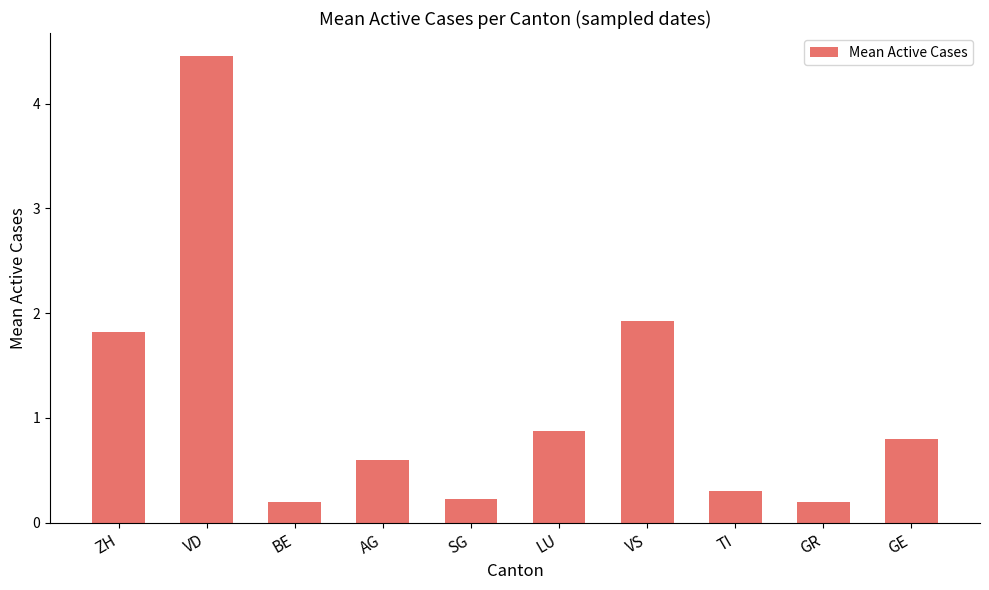

What is the difference between the second highest and minimum values?

1.7